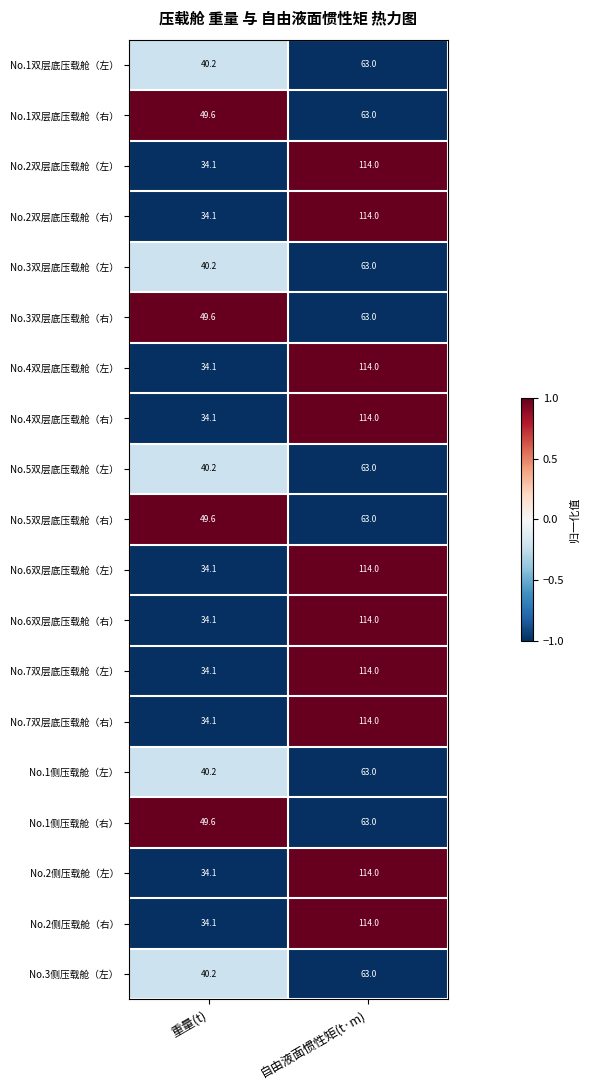

What is the spread (max minus min) of values at 自由液面惯性矩(t·m)?

51.0